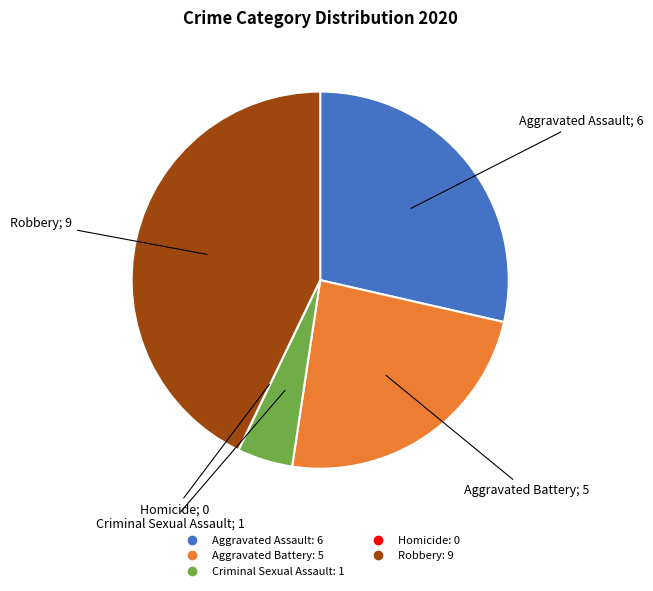

Is there a majority slice in this chart?

No